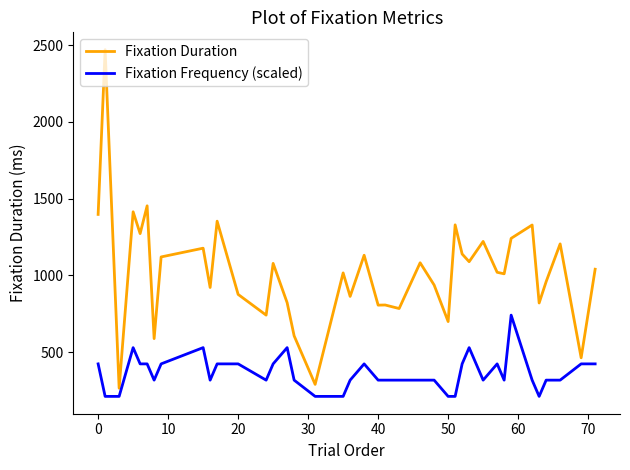

Does the chart display data point markers on the line(s)?

No